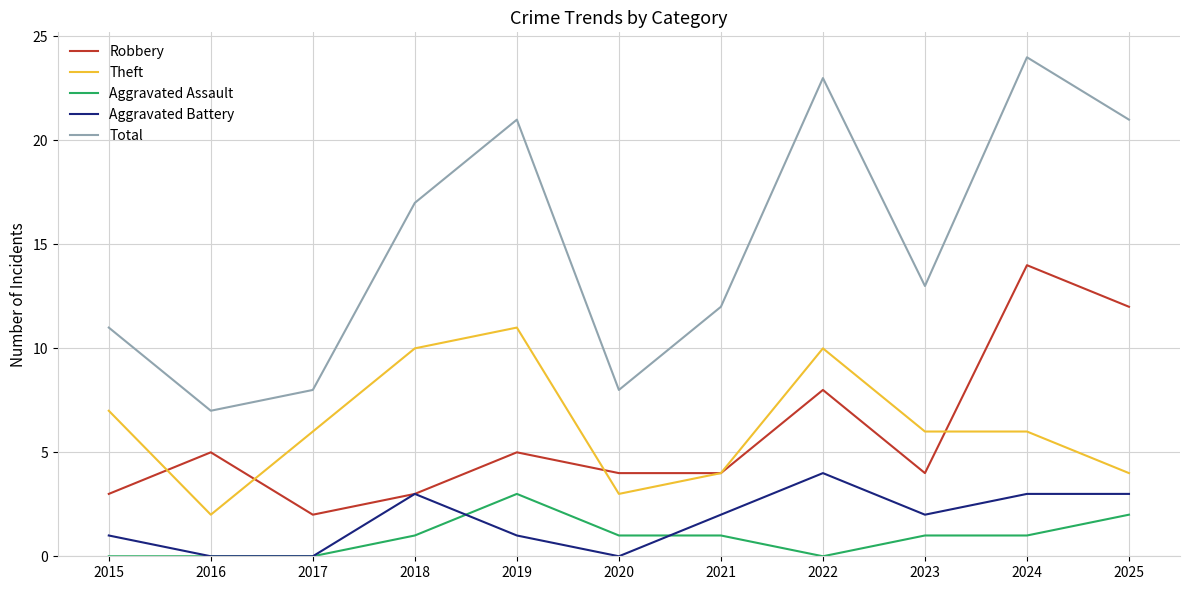

Which series has the largest range (max minus min)?

Total